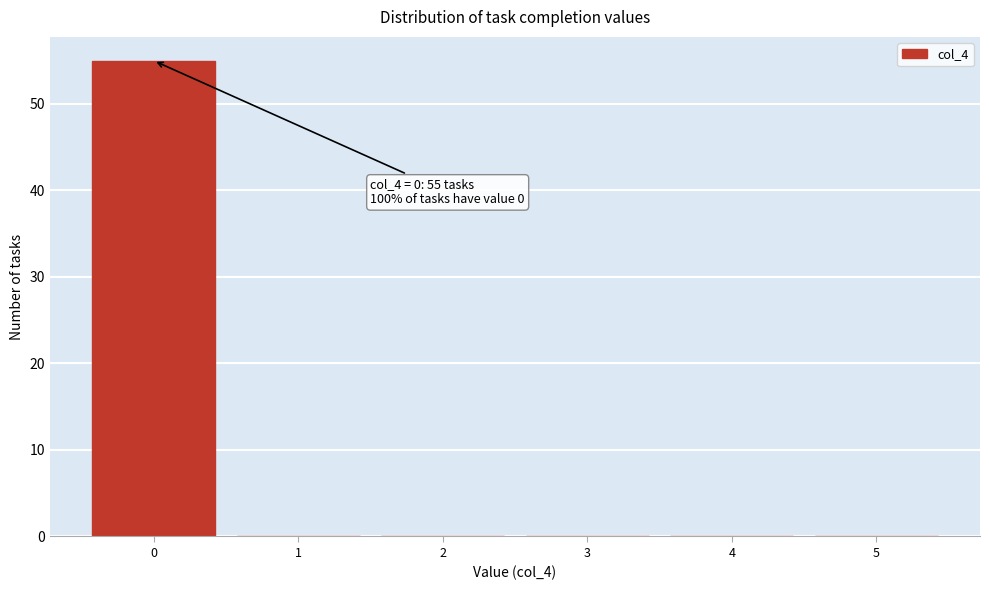

Over which range of the x-axis is the bar tallest?

-0.5 to 0.5